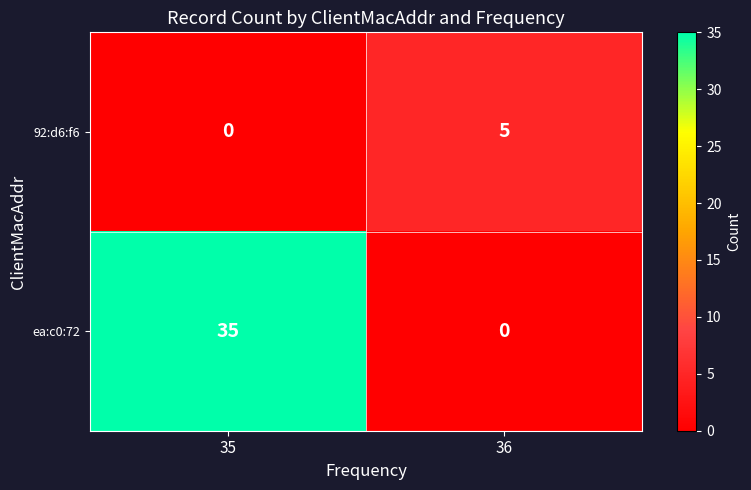

The value of 92:d6:f6 at 35 is 0. True or false?

True